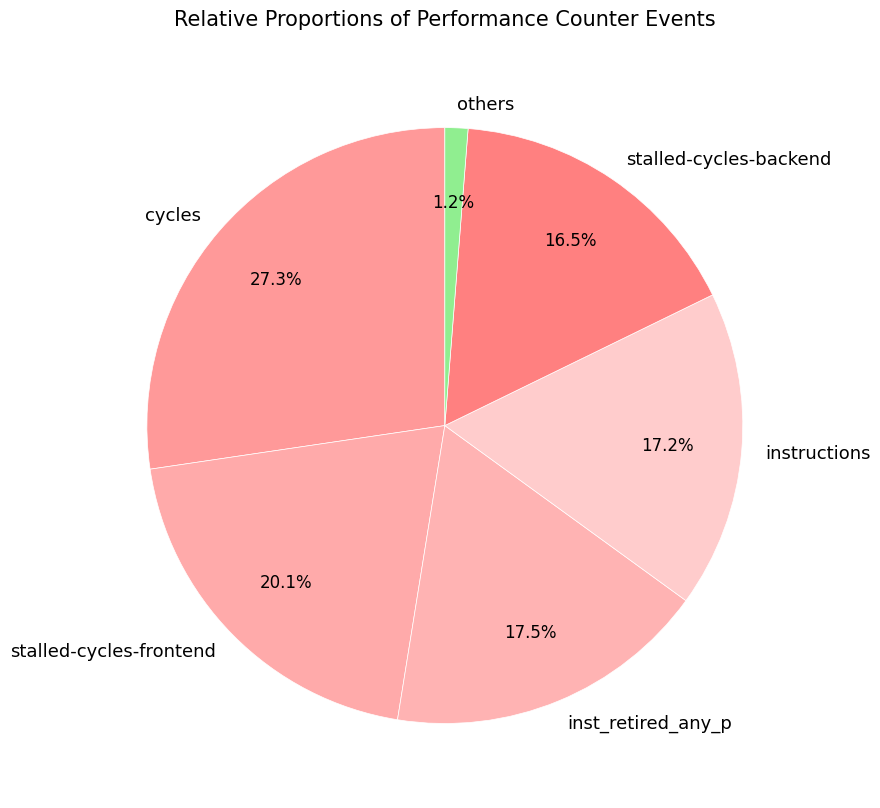

To the nearest percent, what percentage of the pie is stalled-cycles-frontend?

20%